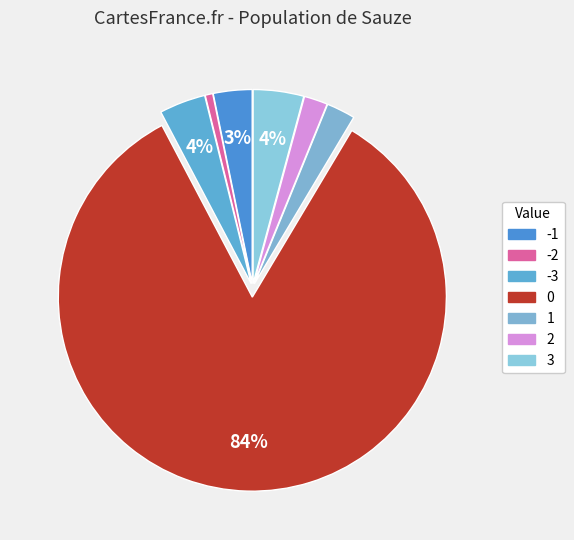

True or false: 0 accounts for 75% of the total.

False